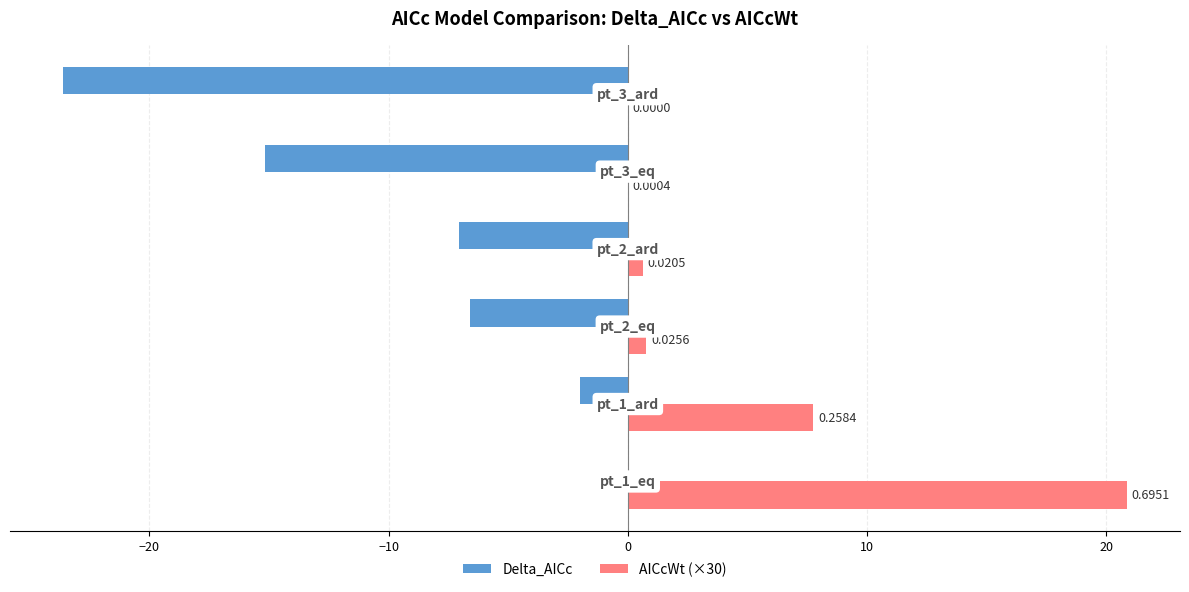

What are all the series names shown in the legend?

Delta_AICc, AICcWt (×30)